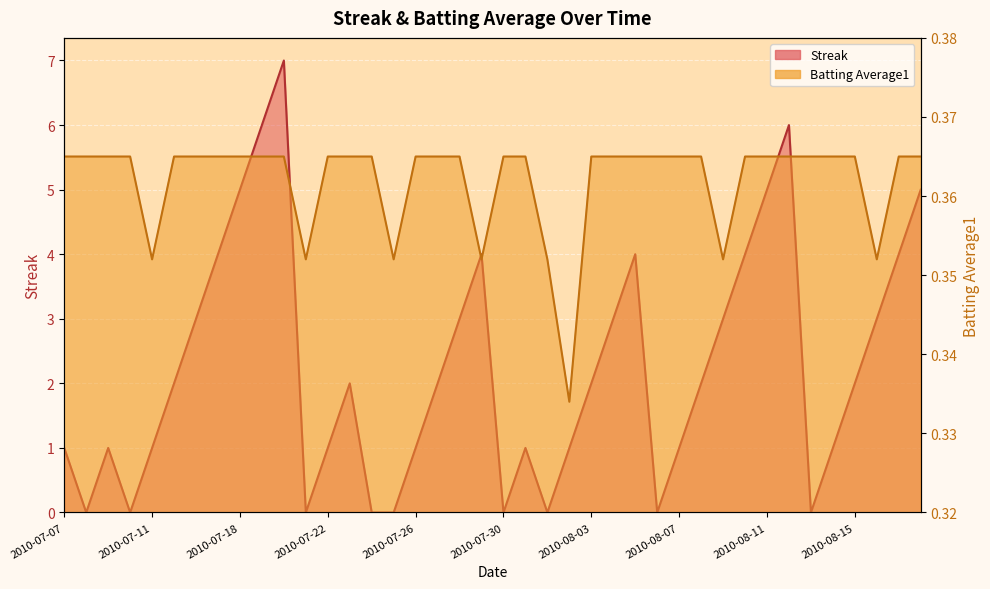

Which series has the largest total across all categories?

Streak